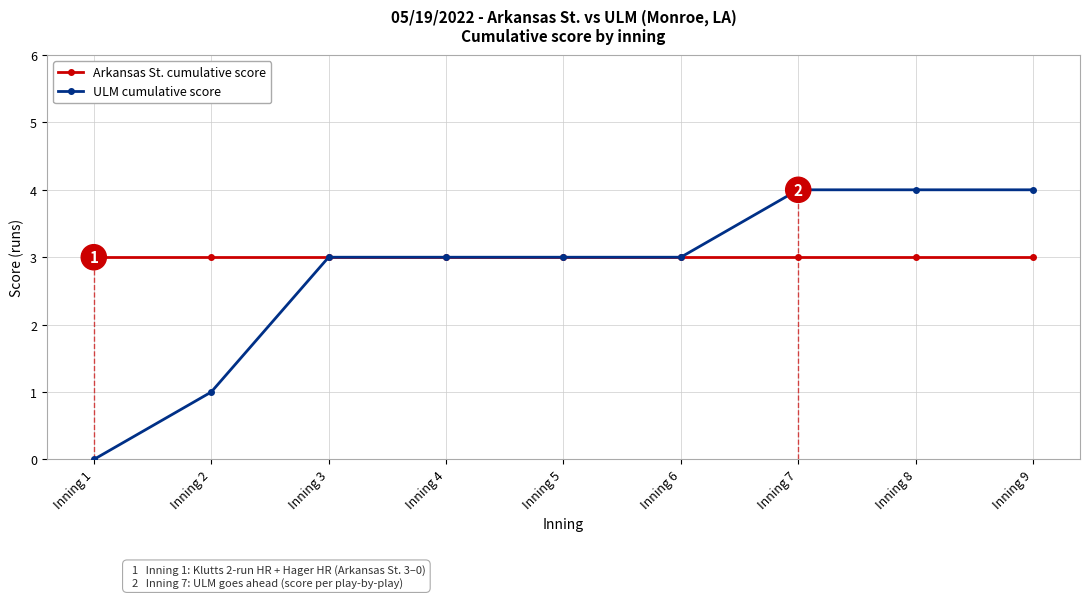

Is this an area chart (filled region under the line)?

No